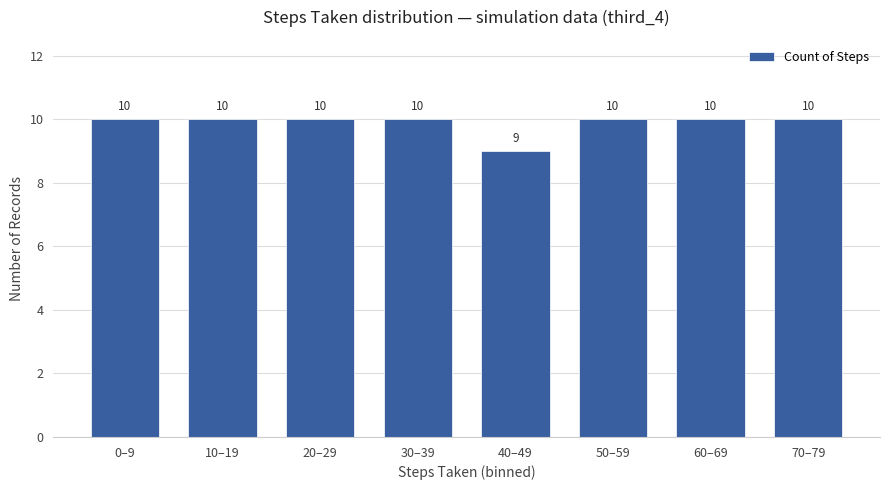

The value at 60–69 is 10. True or false?

True